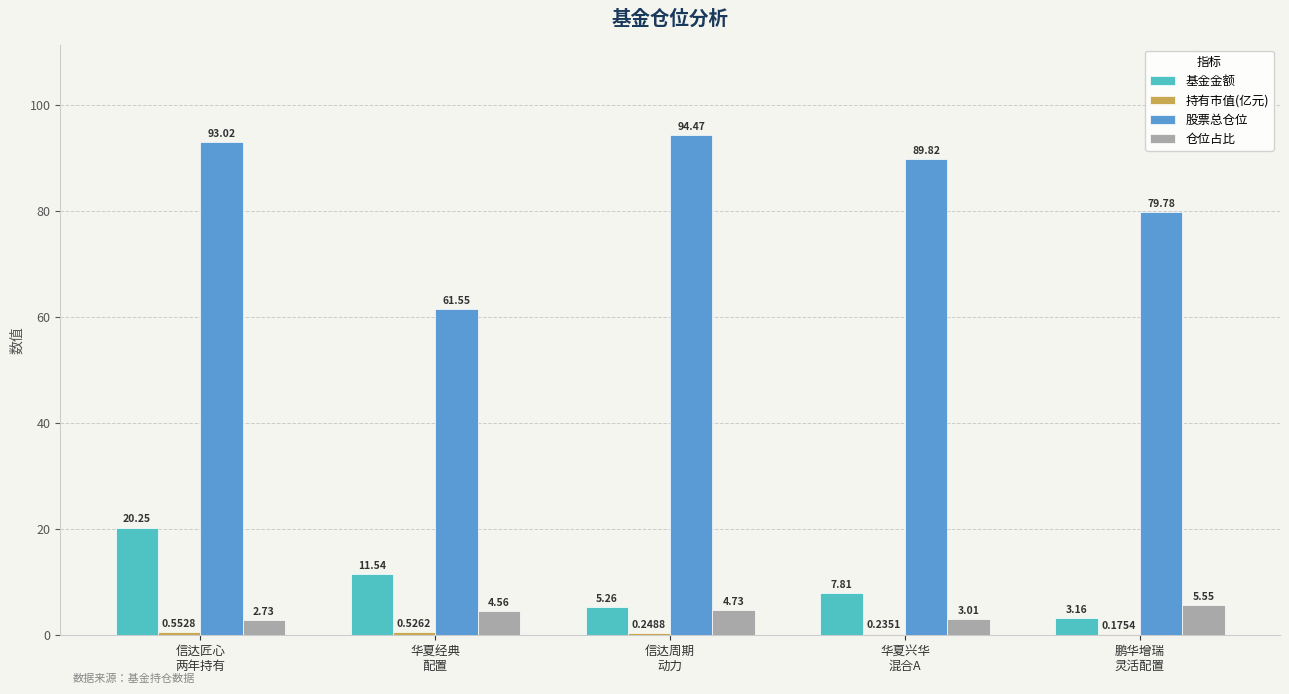

Which series has the largest total across all categories?

股票总仓位